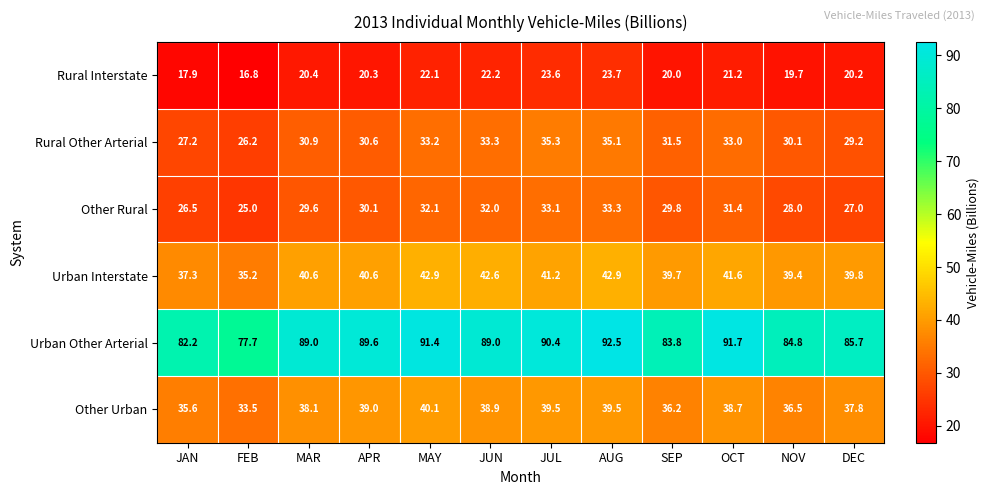

What is the minimum value shown in the chart?

16.8